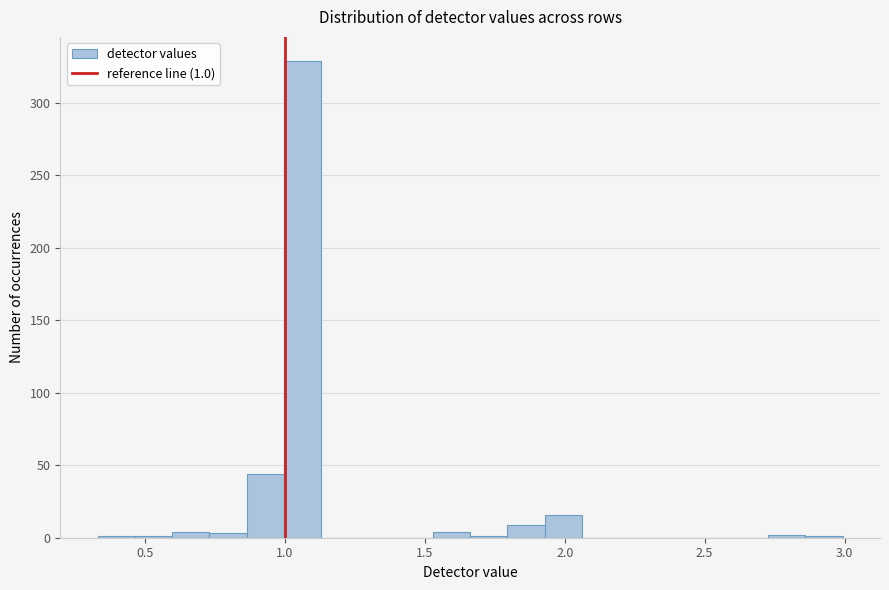

Read against the x-axis, roughly where is the centre of the tallest bar?

1.05